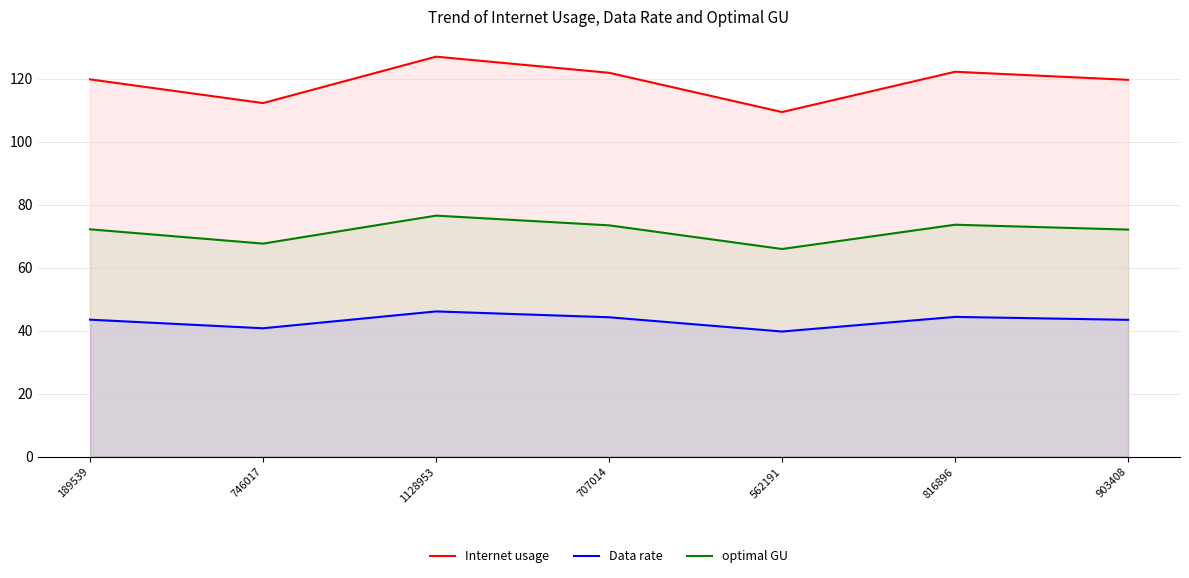

Which label corresponds to the largest value in the chart?

1128953